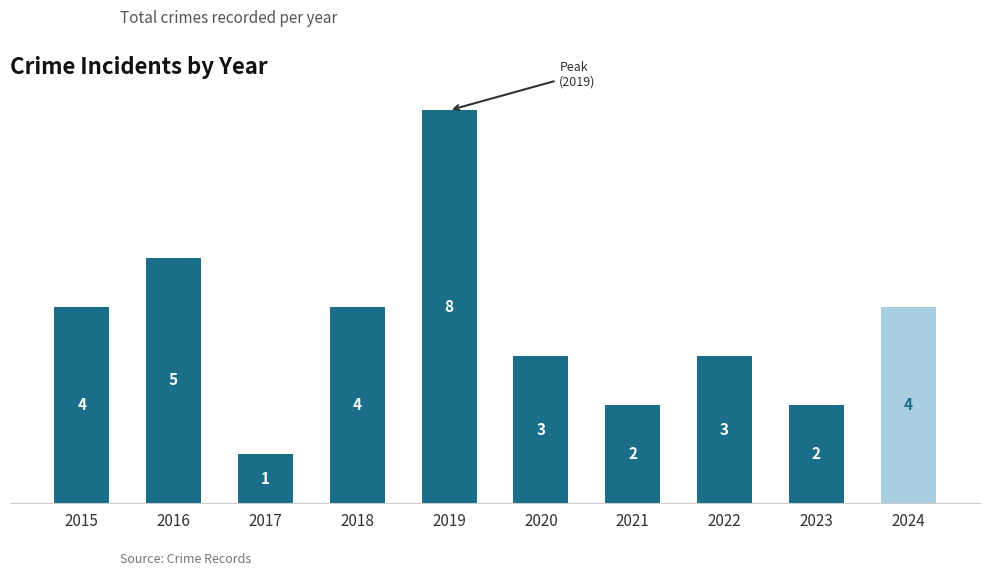

True or false: the data shows 6 at 2018.

False